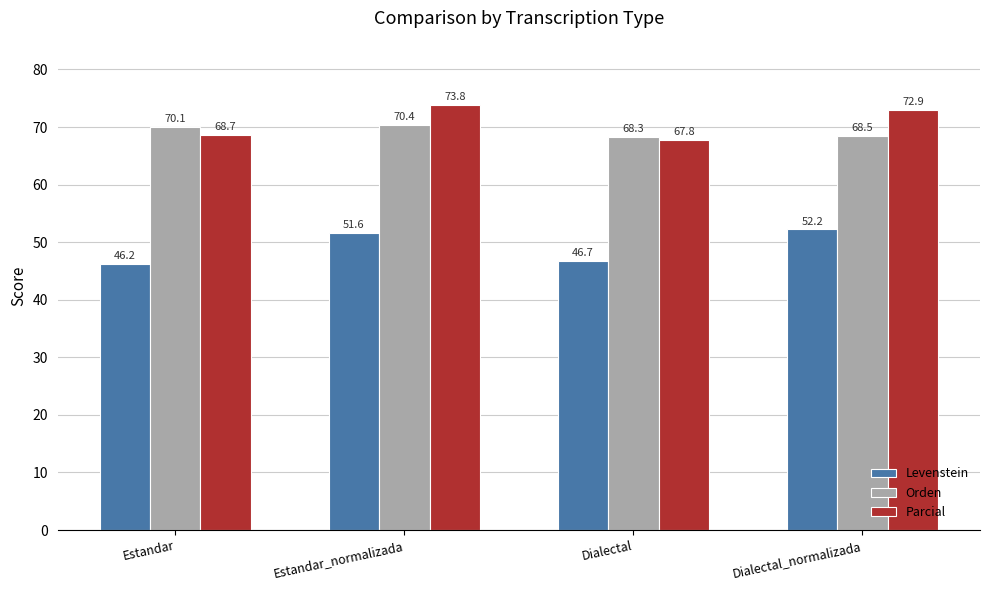

What value does the Levenstein series have at Dialectal?

46.7